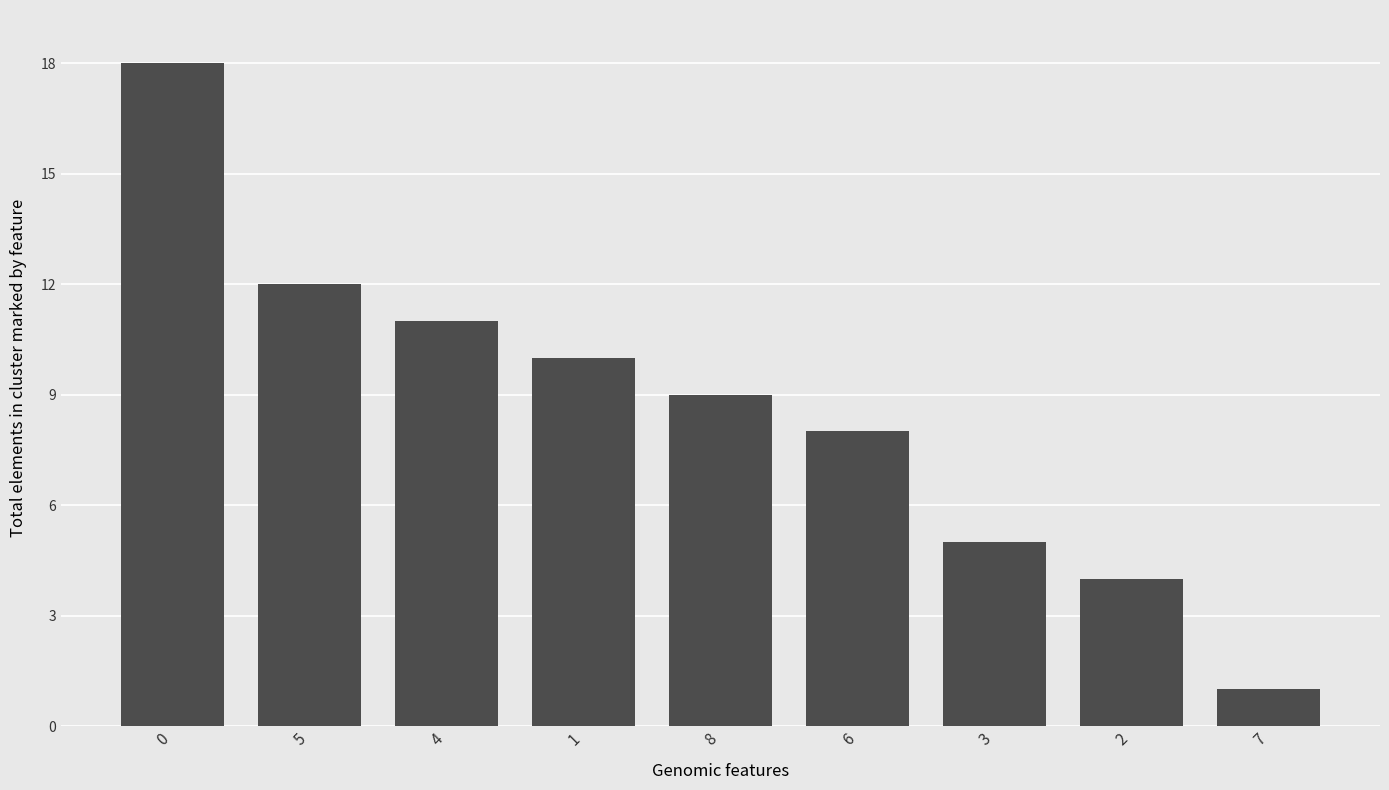

What is the difference between the values at 0 and 4?

7